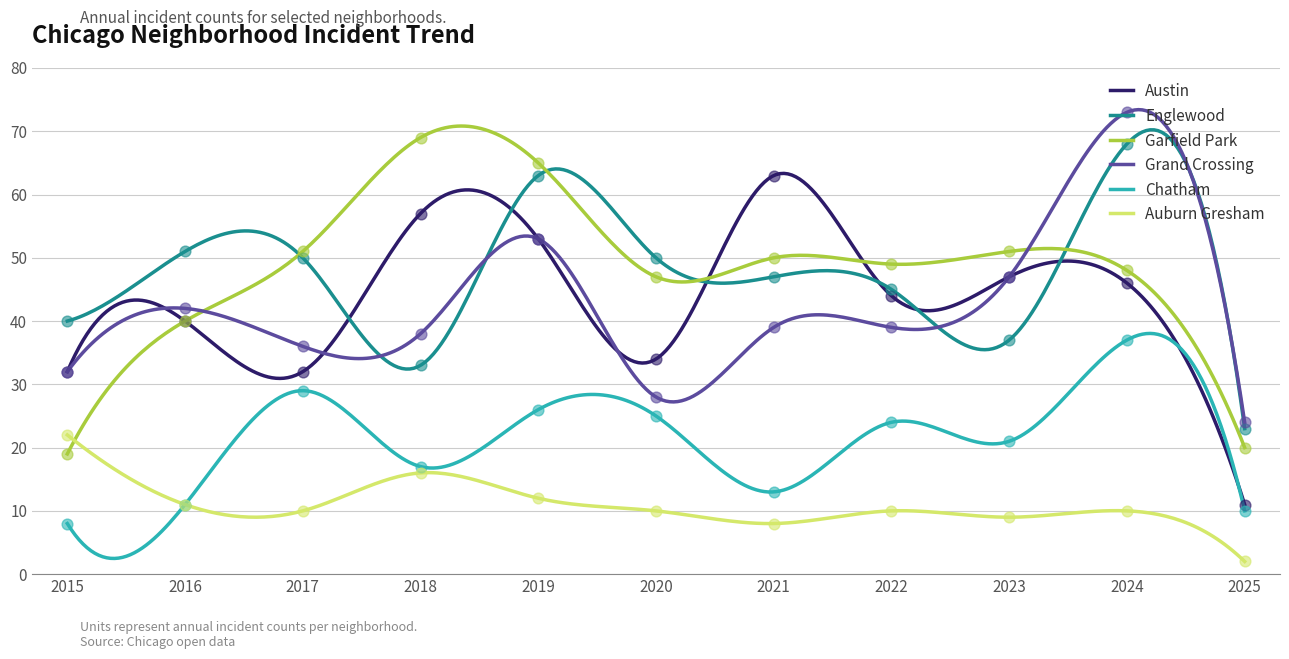

What are all the series names shown in the legend?

Austin, Englewood, Garfield Park, Grand Crossing, Chatham, Auburn Gresham